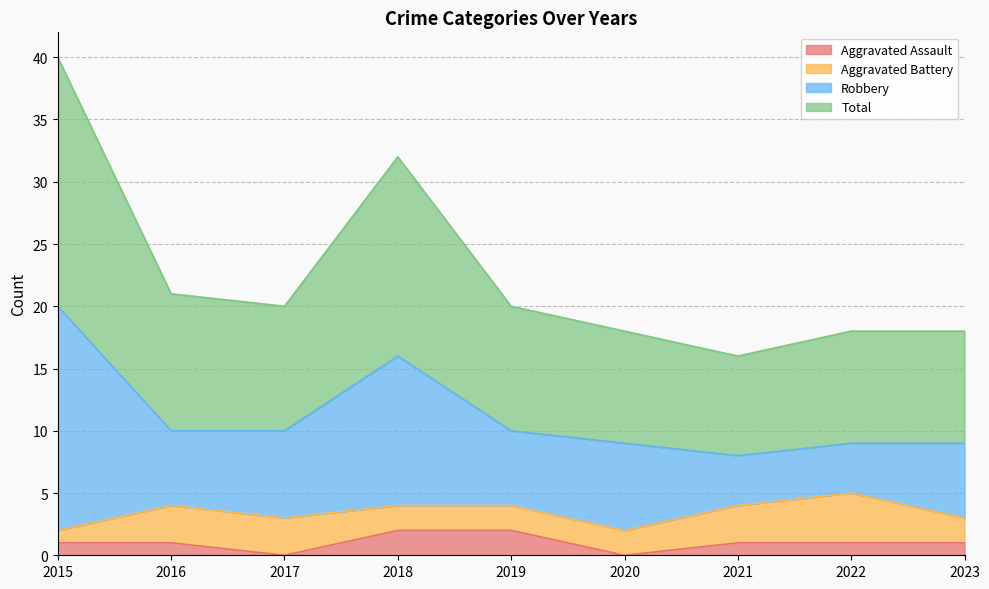

True or false: Aggravated Assault has a value of 2 at 2018.

True